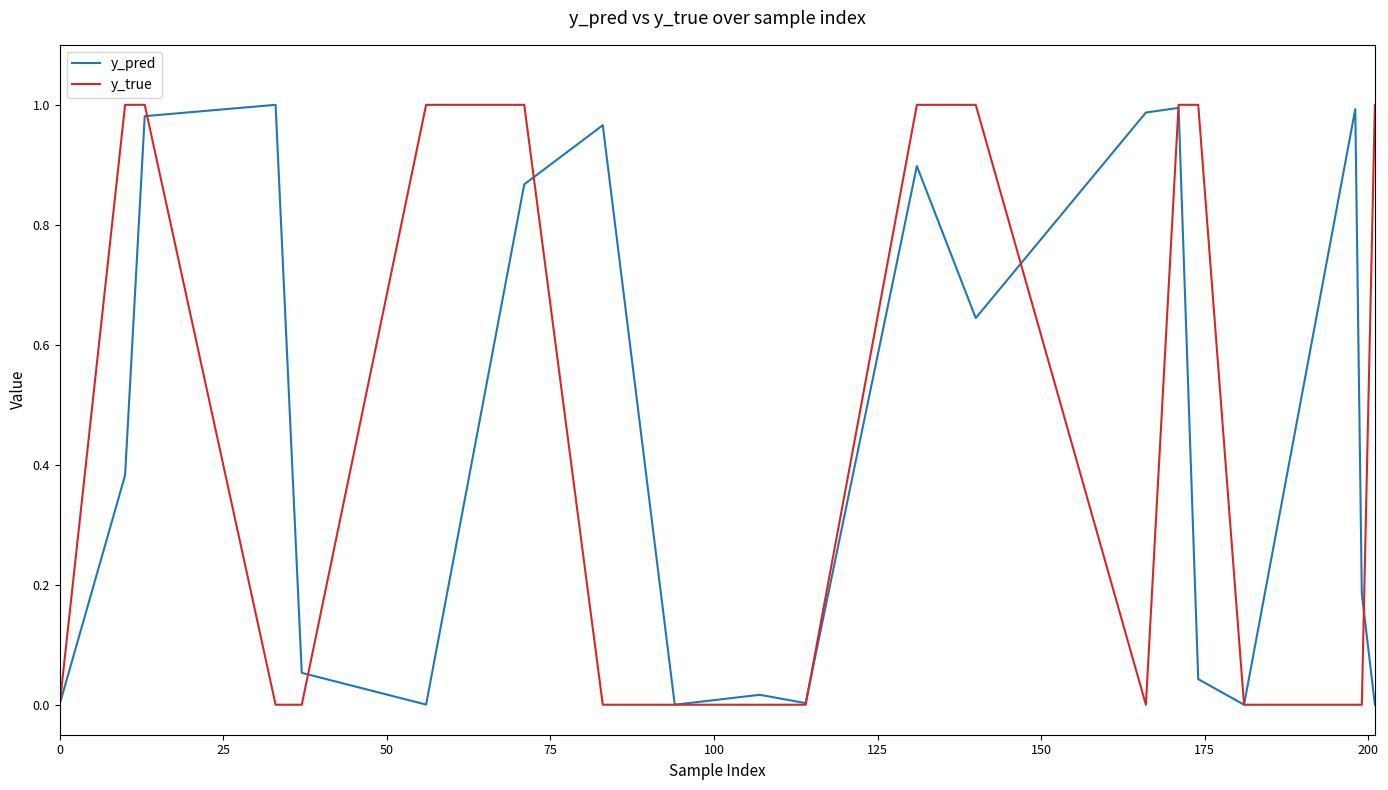

How many series are shown in this chart?

2